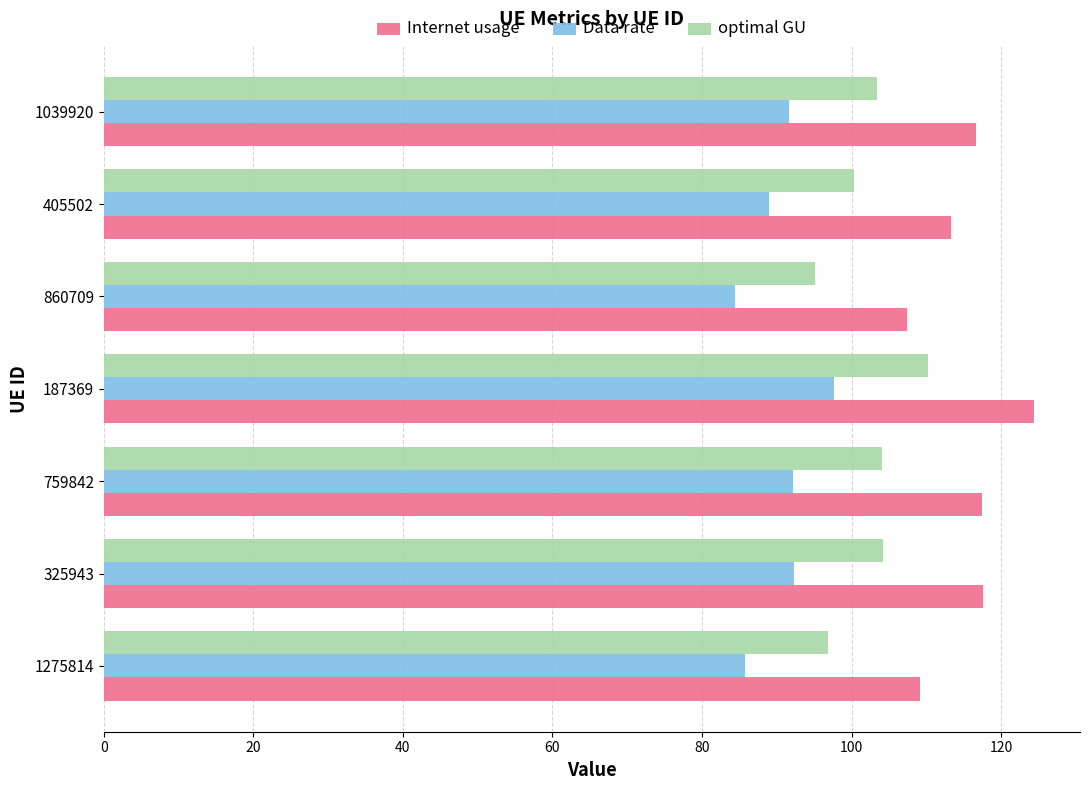

Which series has the largest range (max minus min)?

Internet usage